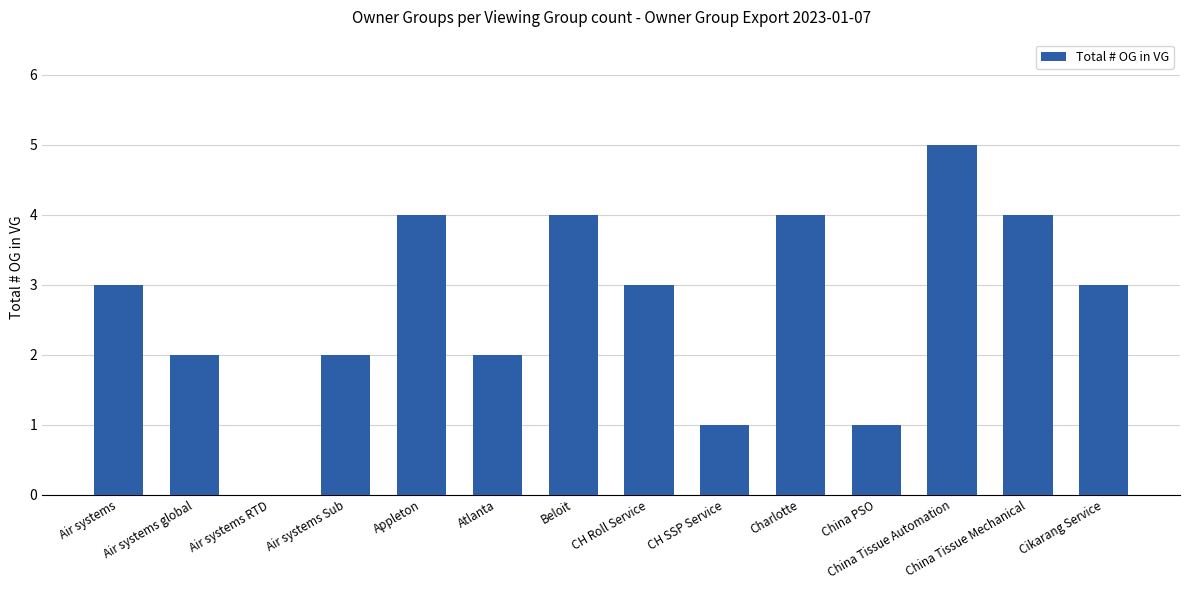

Approximately how many times larger is the value at Charlotte compared to Beloit?

1.0